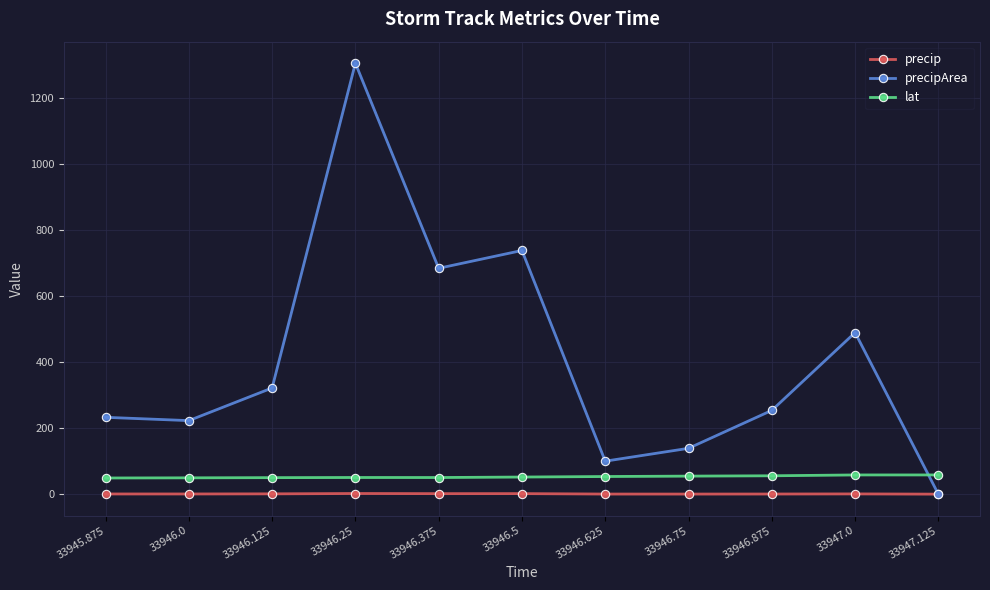

How many values in precipArea are above zero?

10